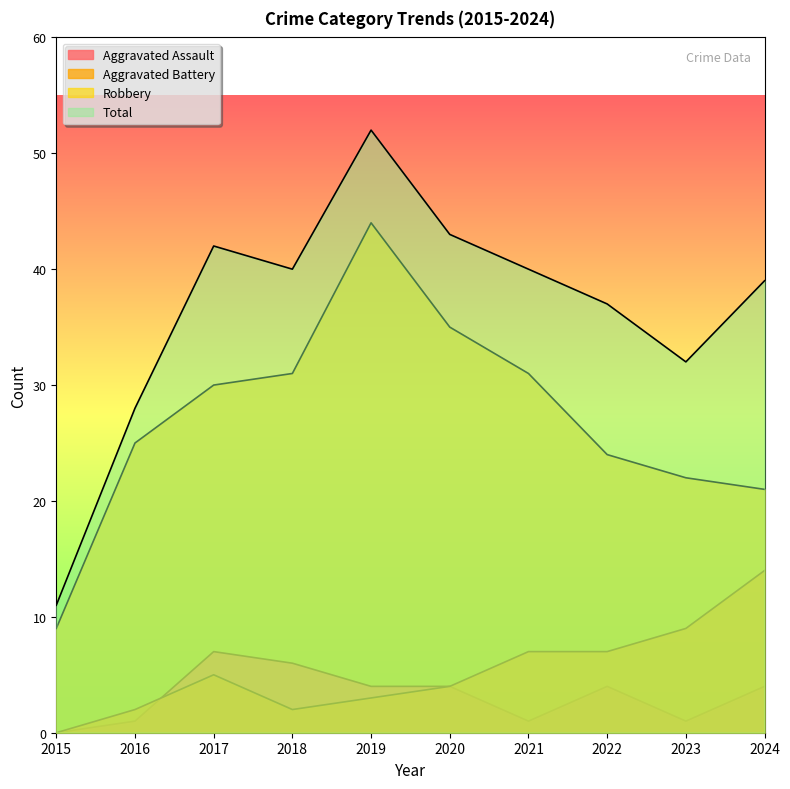

How many distinct data groups are displayed?

4